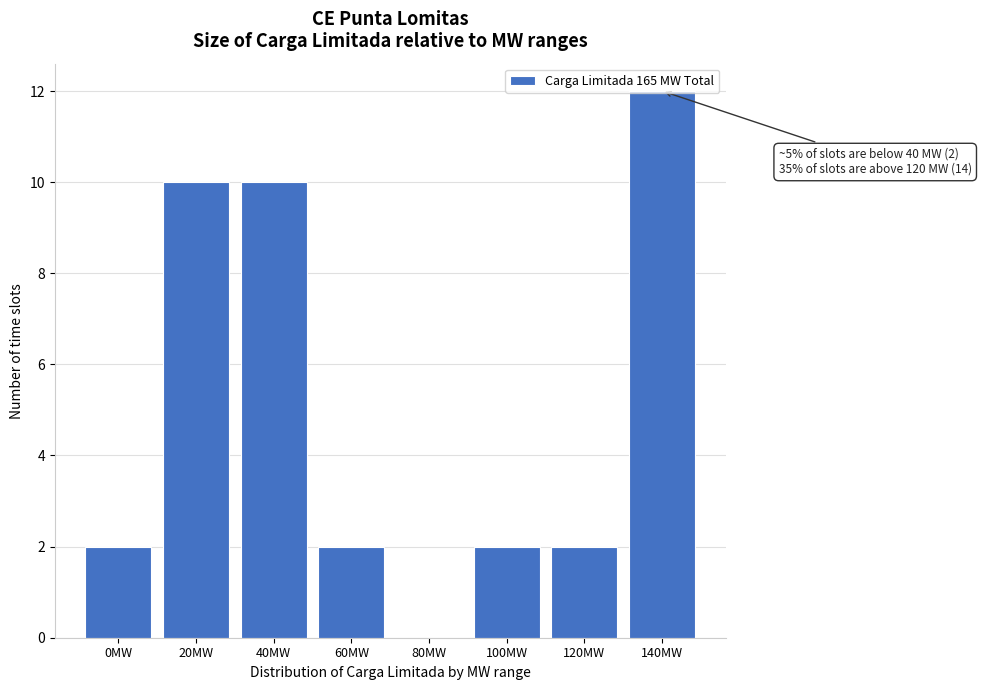

Is it true that the value at 20MW is 10?

True